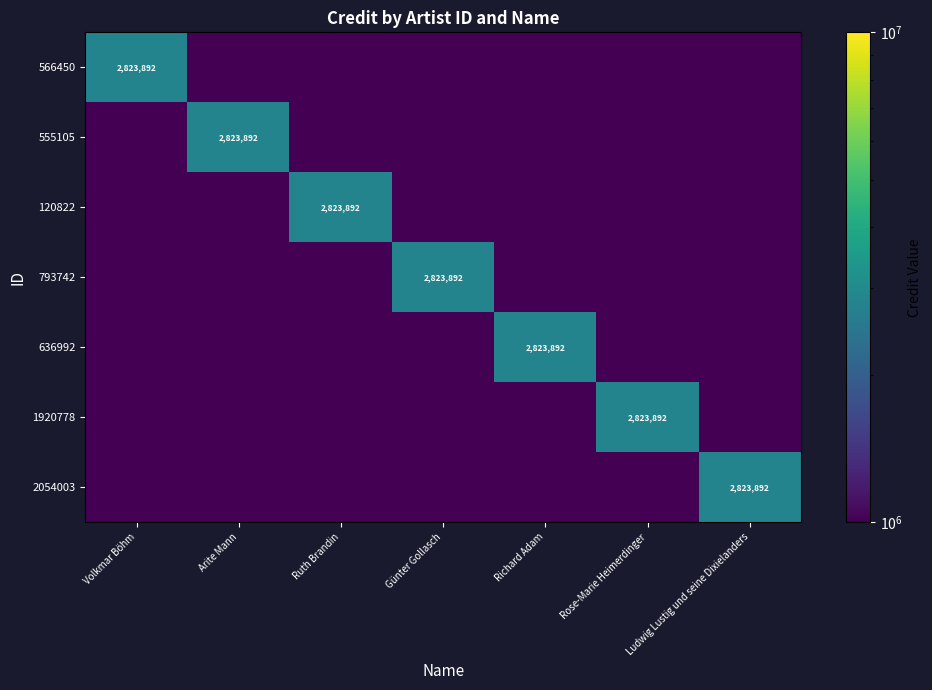

The 2054003 series shows 1038061.0 at Ludwig Lustig und seine Dixielanders. True or false?

False